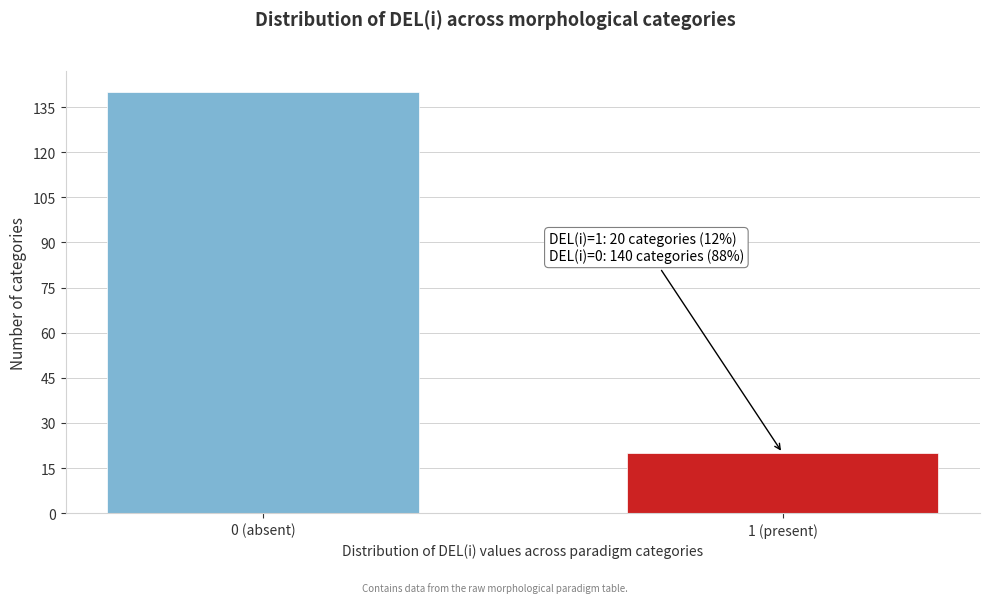

Reading left to right, list all the values displayed in this chart.

140	20